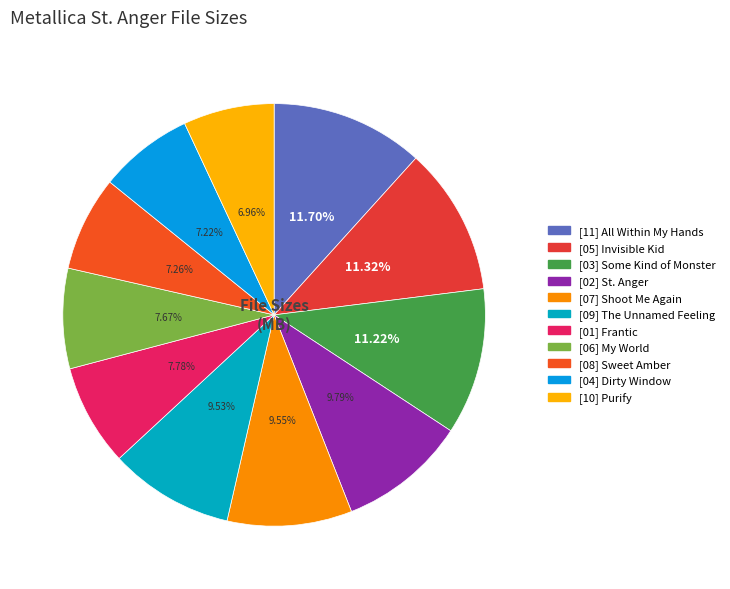

To the nearest percent, what is the difference between the largest and smallest slice percentages?

5%